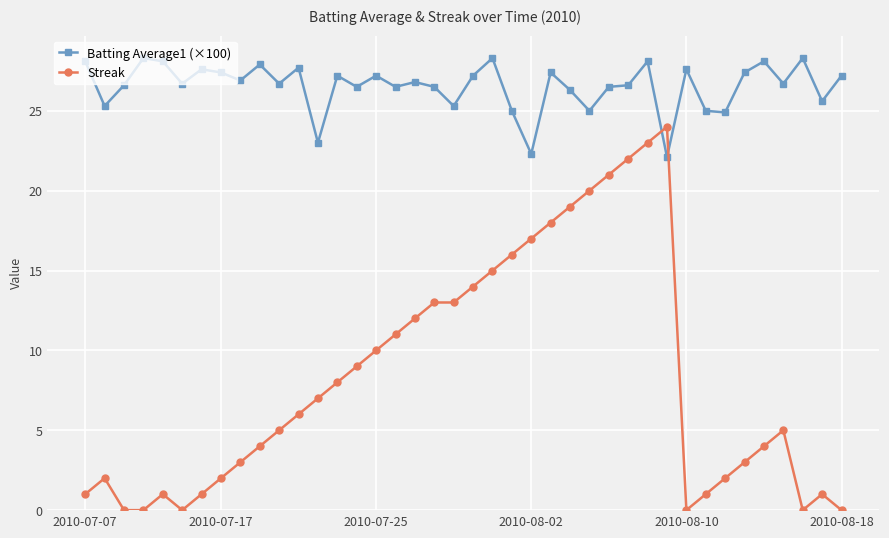

Which series has the largest total across all categories?

Batting Average1 (×100)